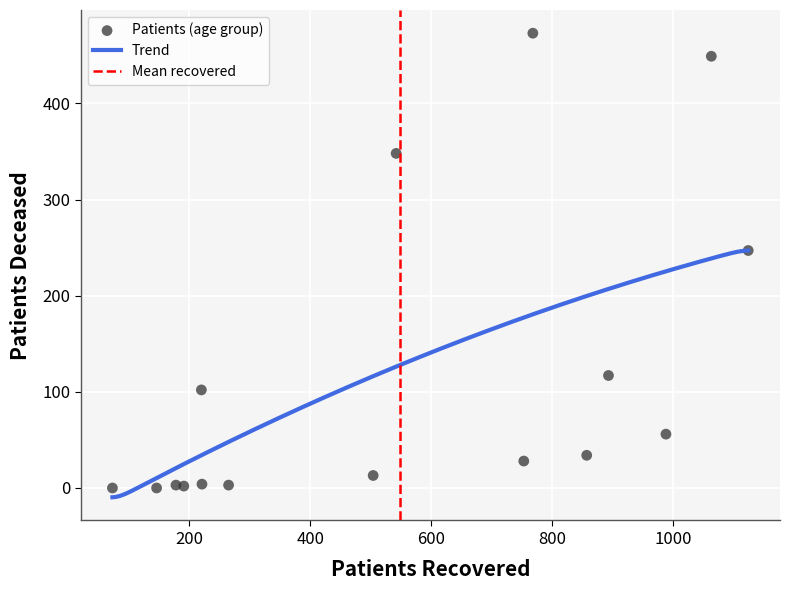

What is the range of Y values (max minus min)?

473